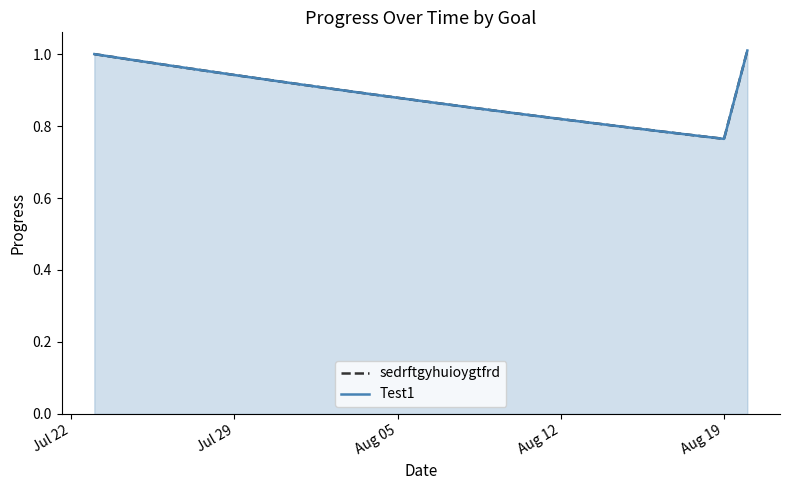

What is the average value of the sedrftgyhuioygtfrd series?

0.9